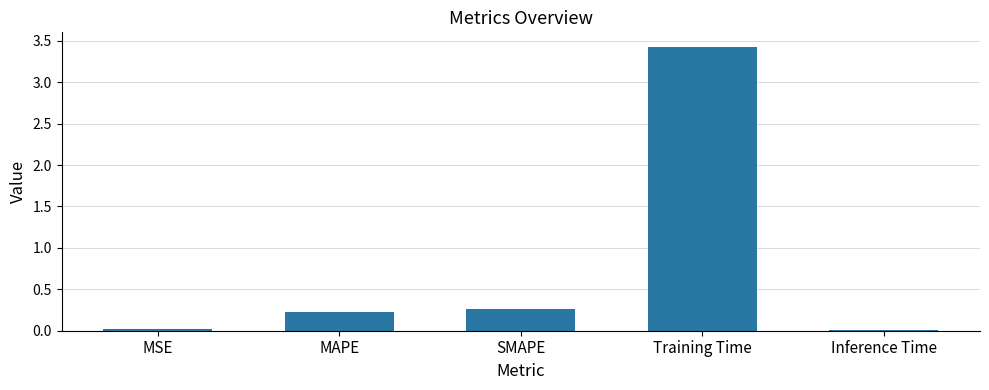

What is the value of the 2nd bar from the left?

0.2